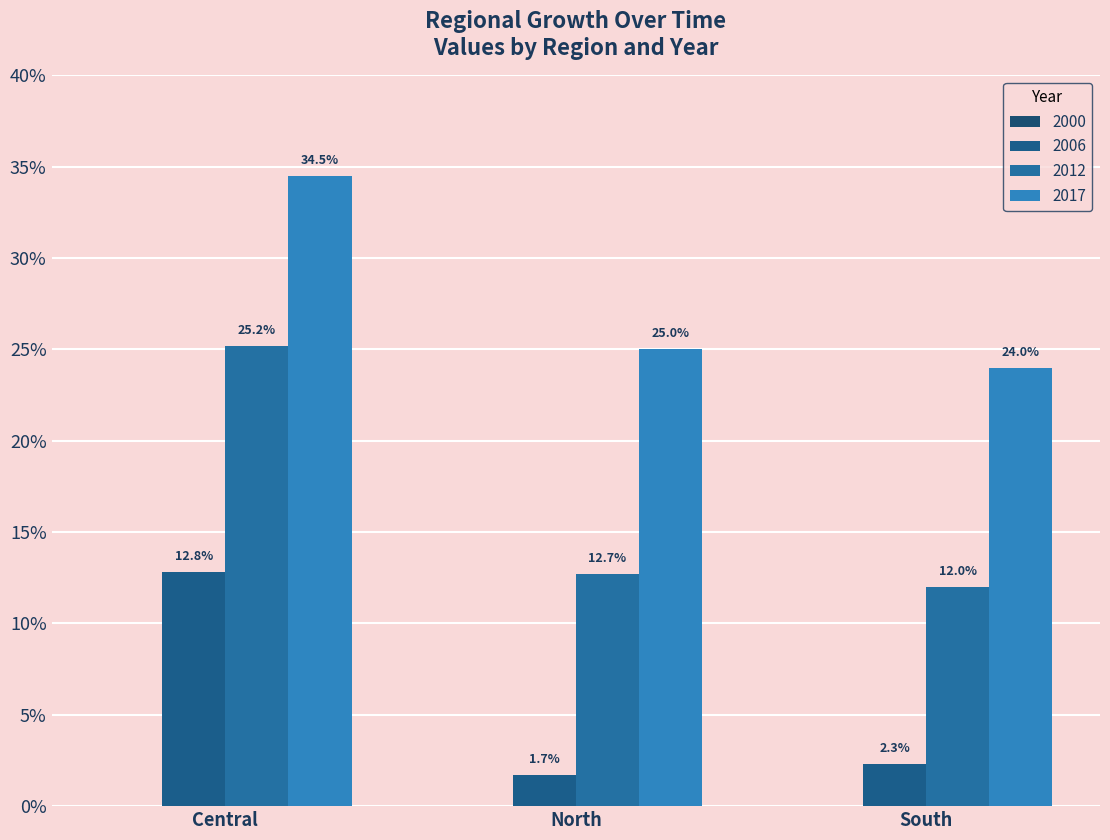

What is the minimum value shown in the chart?

1.7